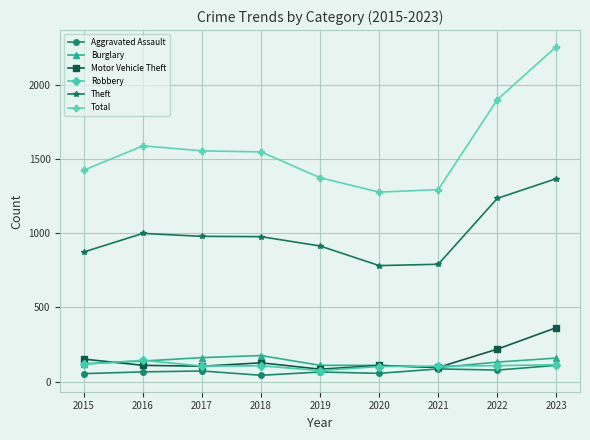

What is the difference between the highest and lowest values at 2022?

1822